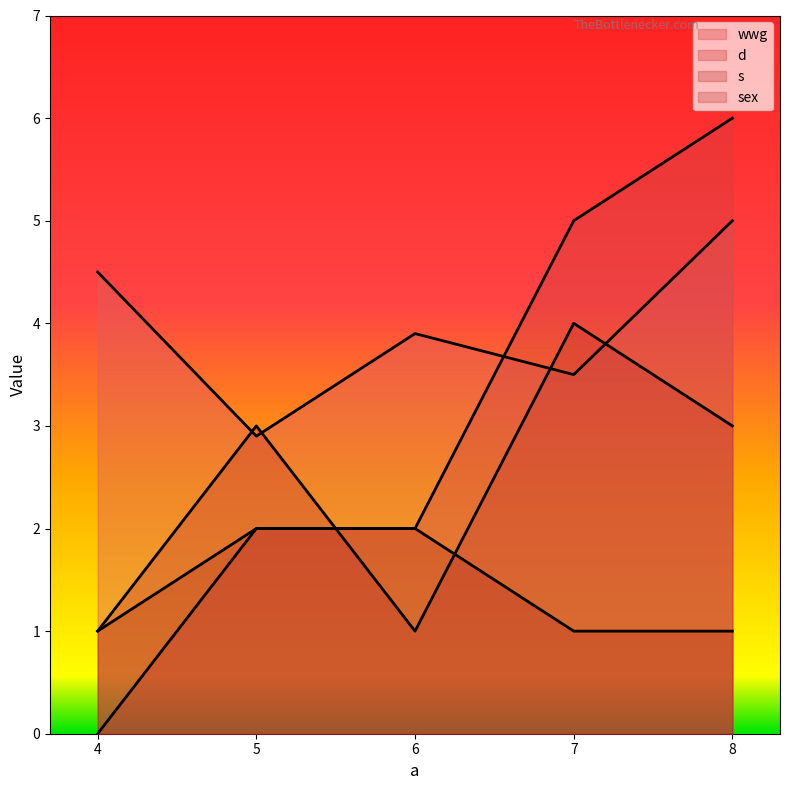

True or false: d and sex cross at least once.

False